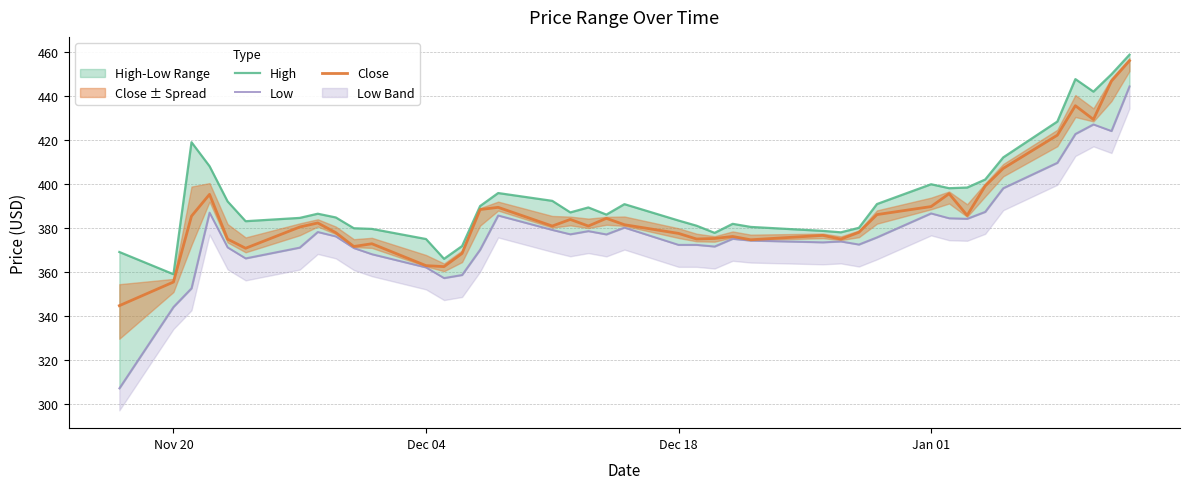

What is the value of the High point at the 20th from the left?

386.0